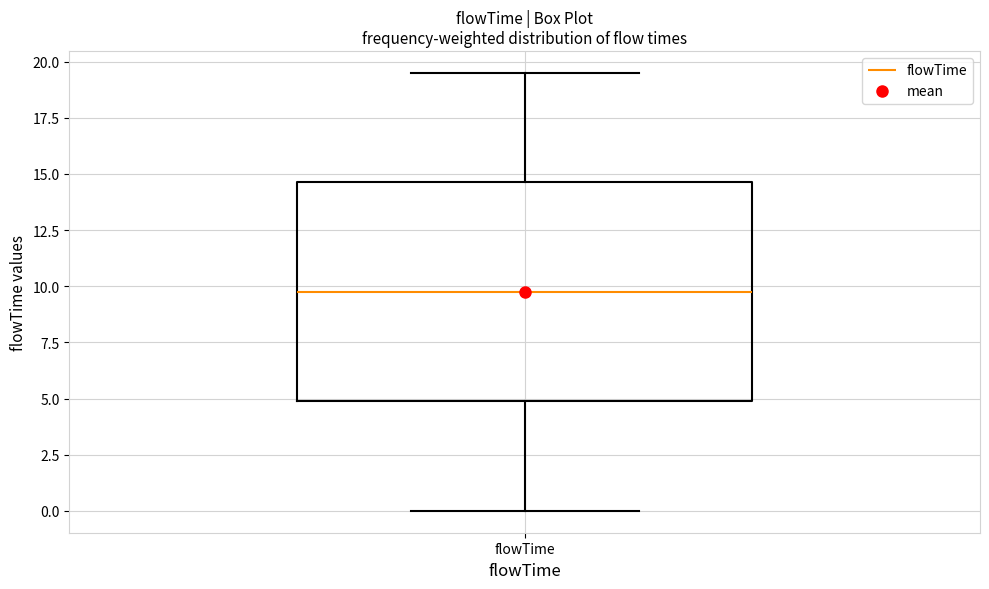

Transcribe this box plot: give where the median line is, the range the box spans, and where the two whiskers end, as read against the y-axis. The values are not printed on the chart, so give them approximately, as read against the axis.

median 10.0, box 5.0 to 14.5, whiskers 0.0 to 19.5